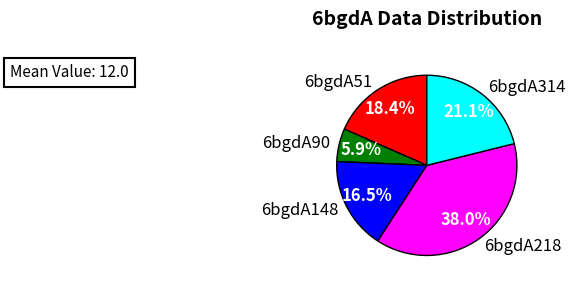

Which category has the smallest portion of the pie?

6bgdA90